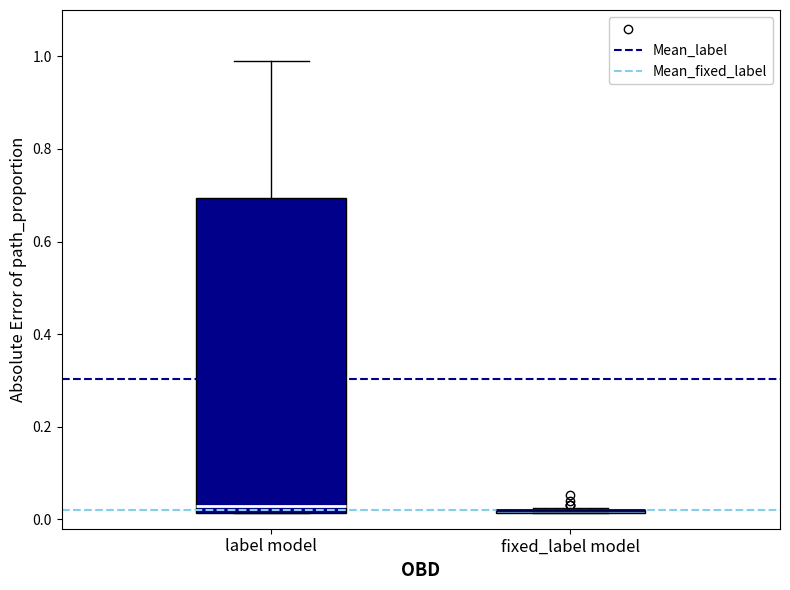

Reading left to right, read every box against the y-axis: the position of its median line, the range the box covers, and the ends of its whiskers. The values are not printed on the chart, so give them approximately, as read against the axis.

label model: median 0.02 (just above the box's lower edge), box 0.02 to 0.70, whiskers 0.02 to 1.00
fixed_label model: box collapsed to a line at 0.02, whiskers 0.02 to 0.02